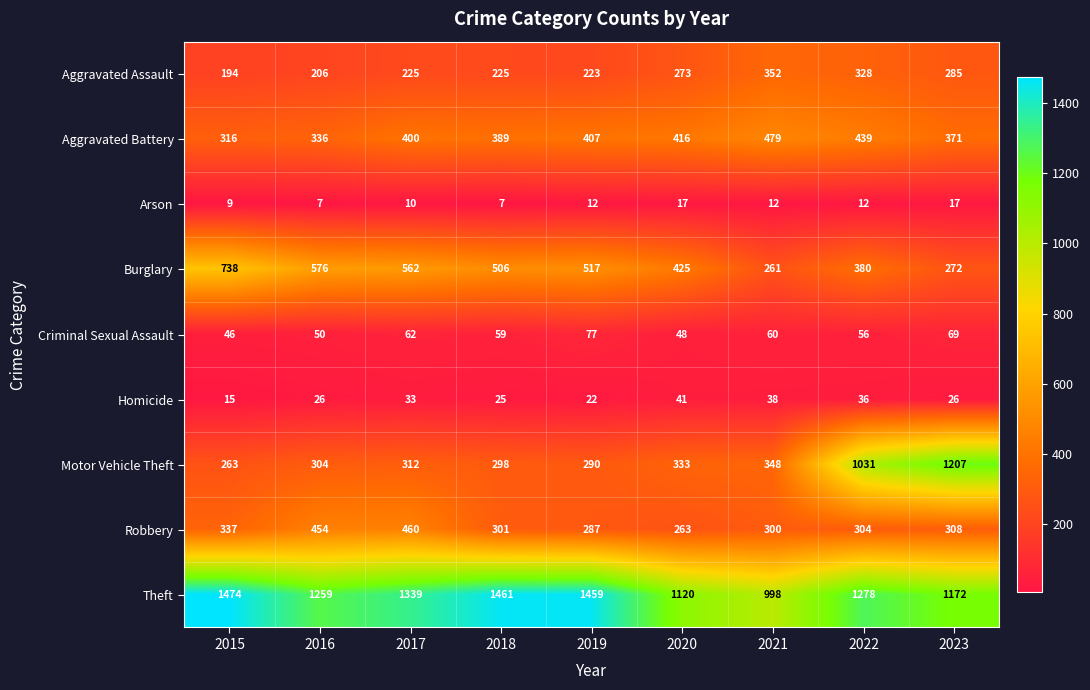

What is the minimum value shown in the chart?

7